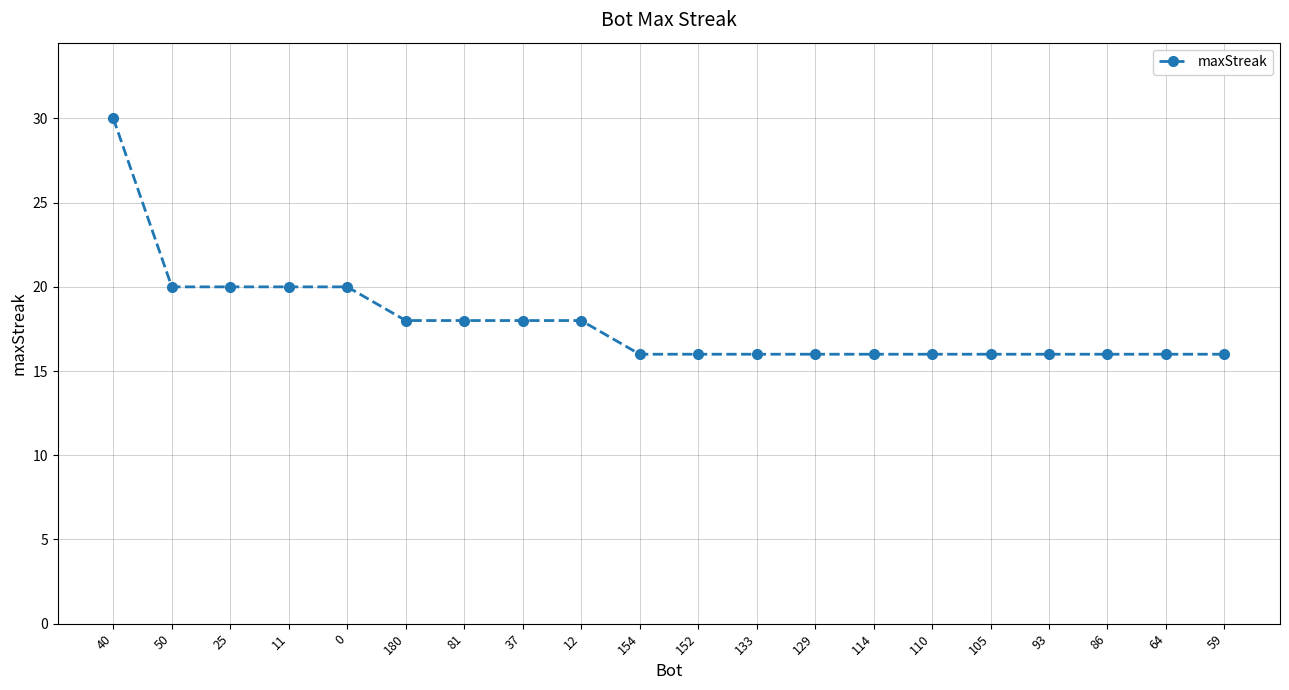

Reading right to left, list all the values displayed in this chart.

59=16	64=16	86=16	93=16	105=16	110=16	114=16	129=16	133=16	152=16	154=16	12=18	37=18	81=18	180=18	0=20	11=20	25=20	50=20	40=30